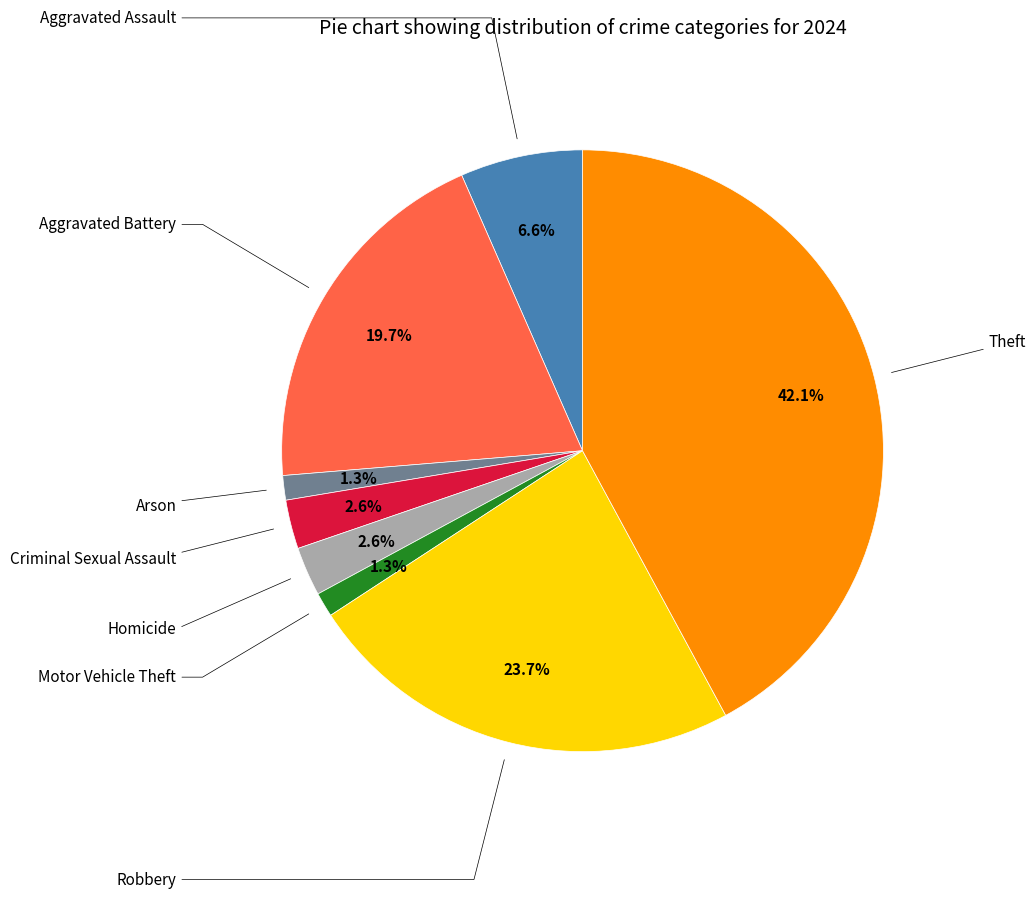

Is there any slice that represents more than half of the pie?

No